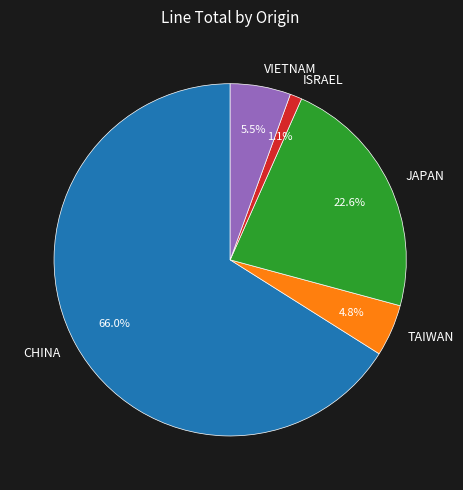

Do TAIWAN and JAPAN together represent more than half of the pie?

No